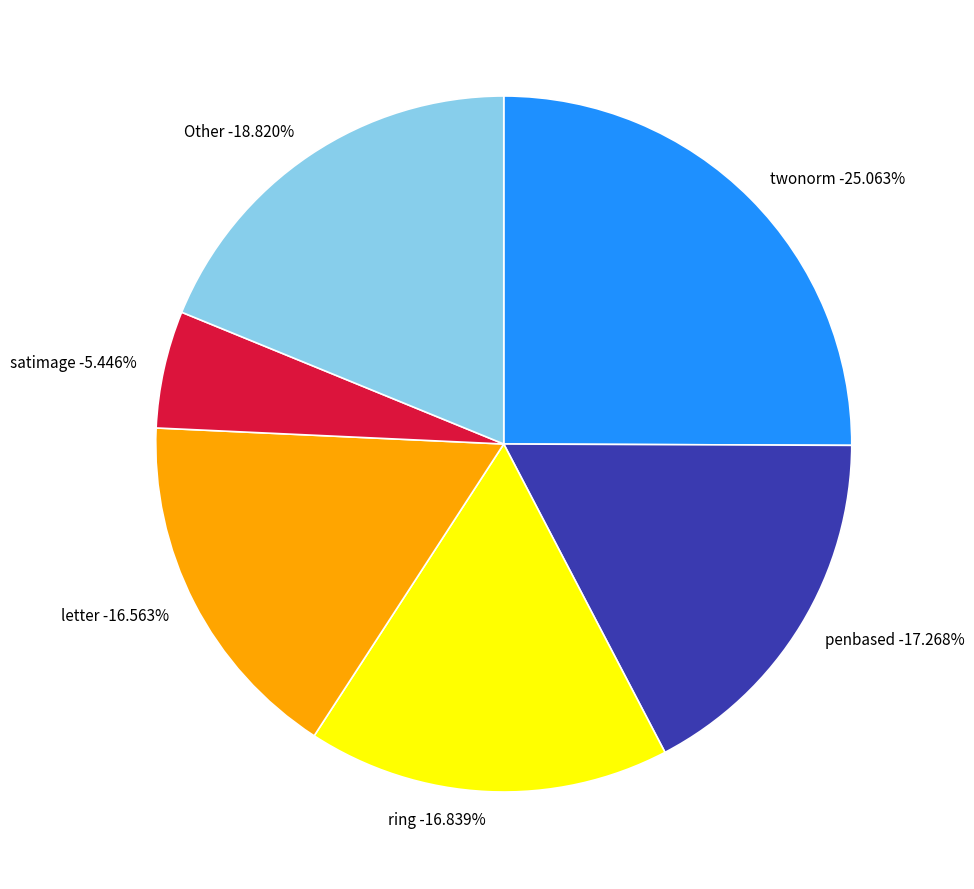

The vowel slice represents 14% of the pie. True or false?

False